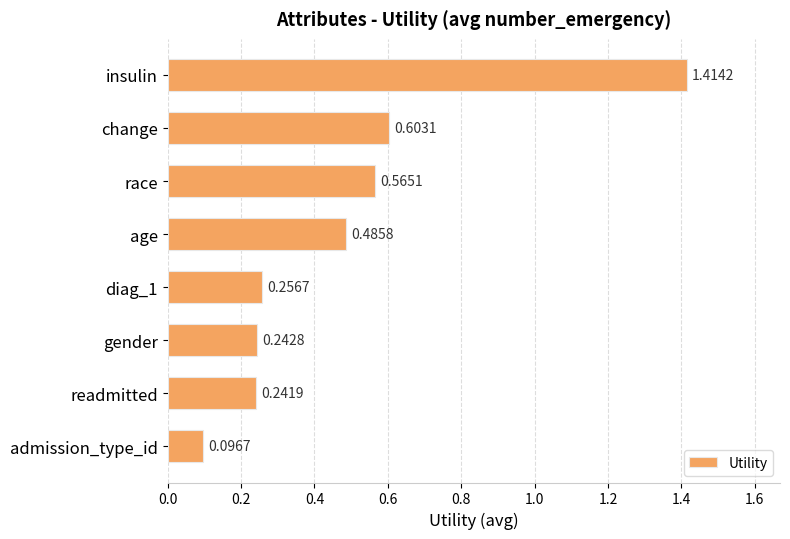

Which label corresponds to the largest value in the chart?

insulin